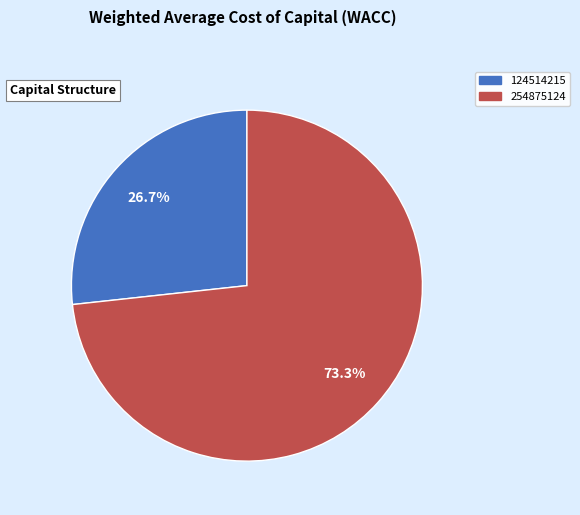

The 124514215 slice represents 27% of the pie. True or false?

True